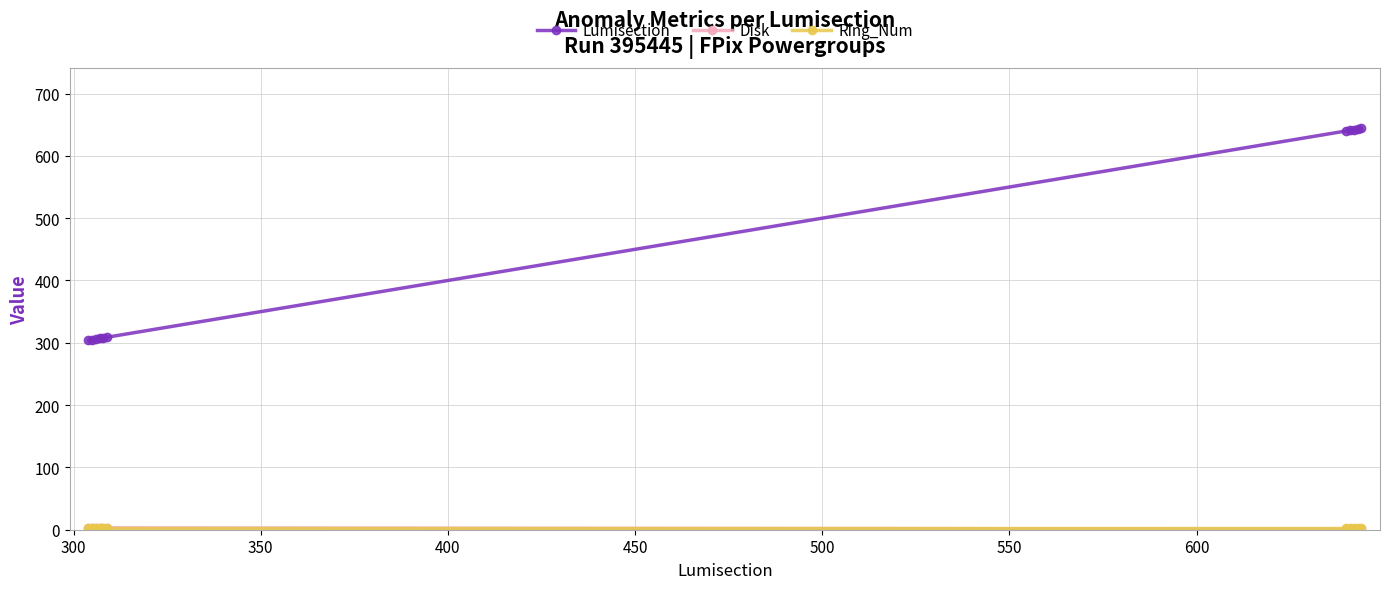

Which series has the largest range (max minus min)?

Lumisection